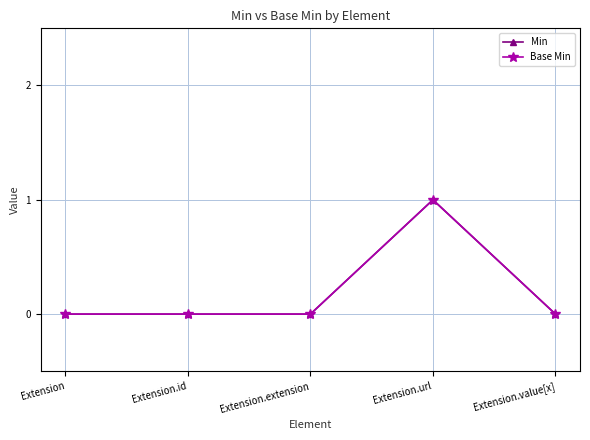

True or false: Min and Base Min intersect in this chart.

False